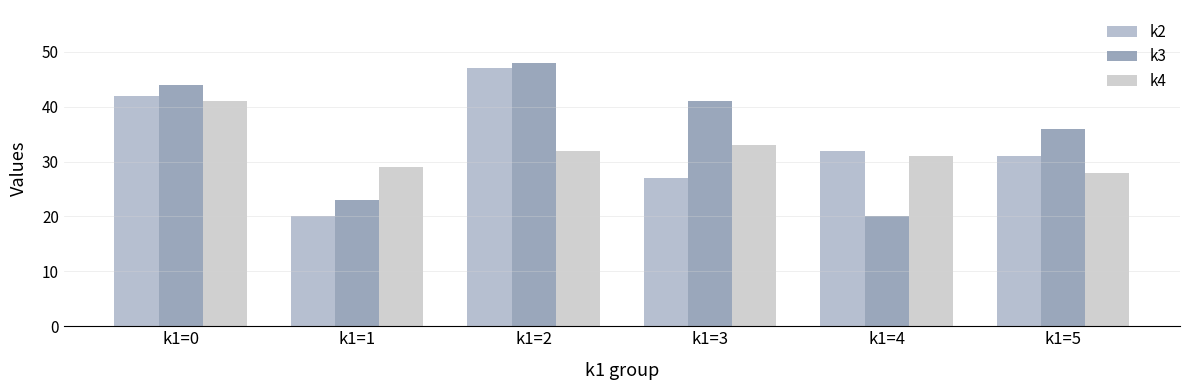

What is the difference between the k3 values at k1=2 and k1=0?

4